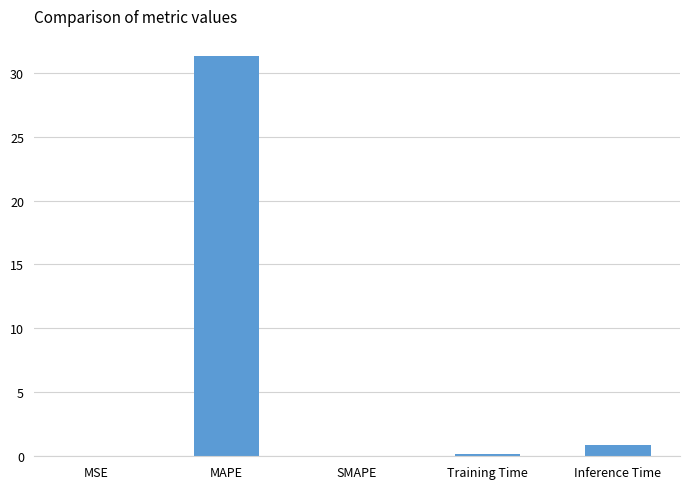

How many data points does each series have?

5